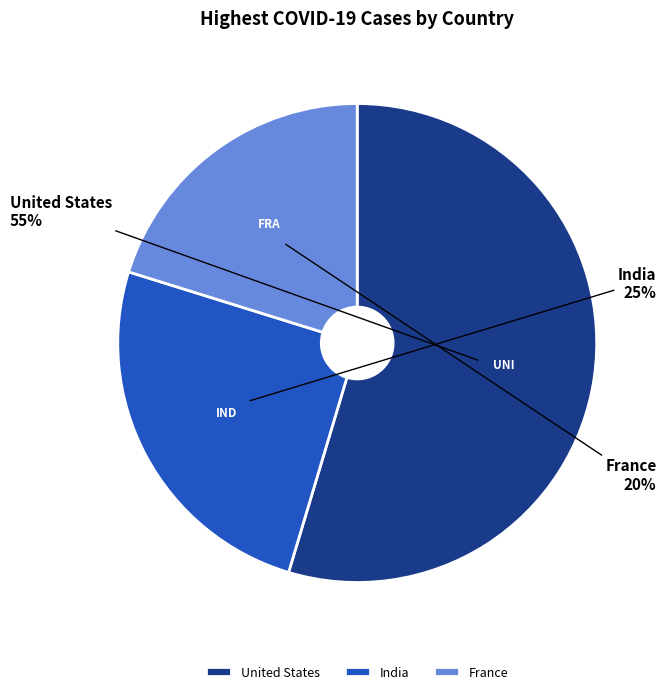

Which category has the smallest portion of the pie?

France